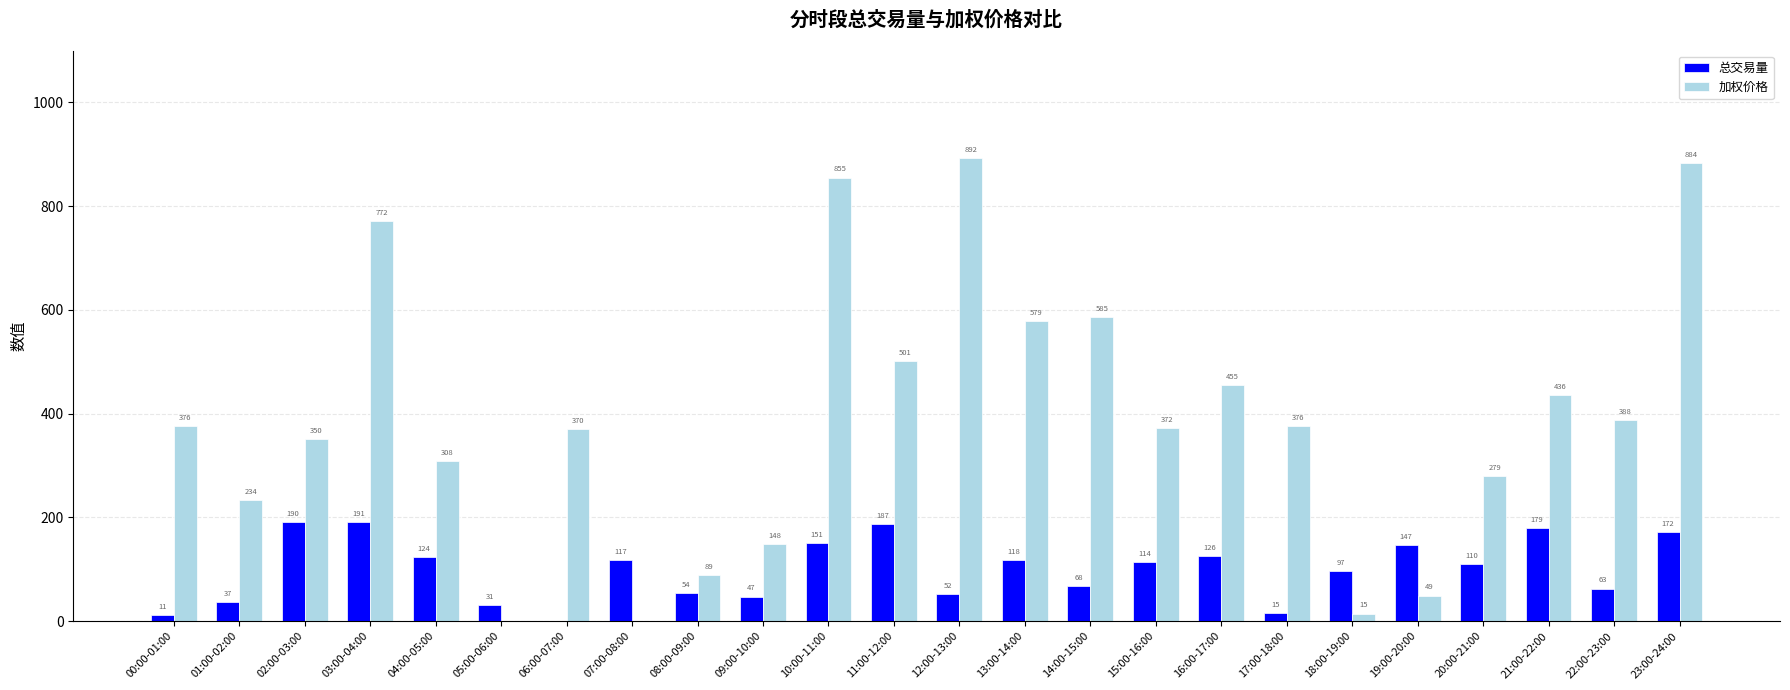

What is the difference between the 总交易量 values at 11:00-12:00 and 23:00-24:00?

14.6